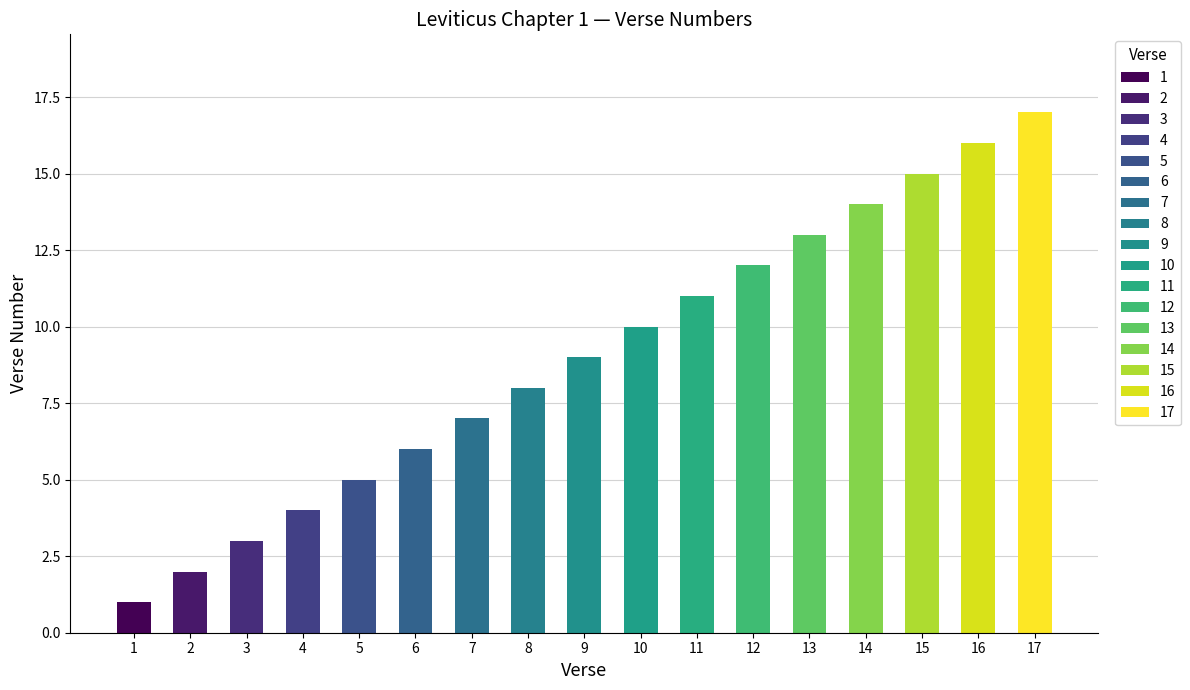

What is the change in value from 11 to 13?

+2